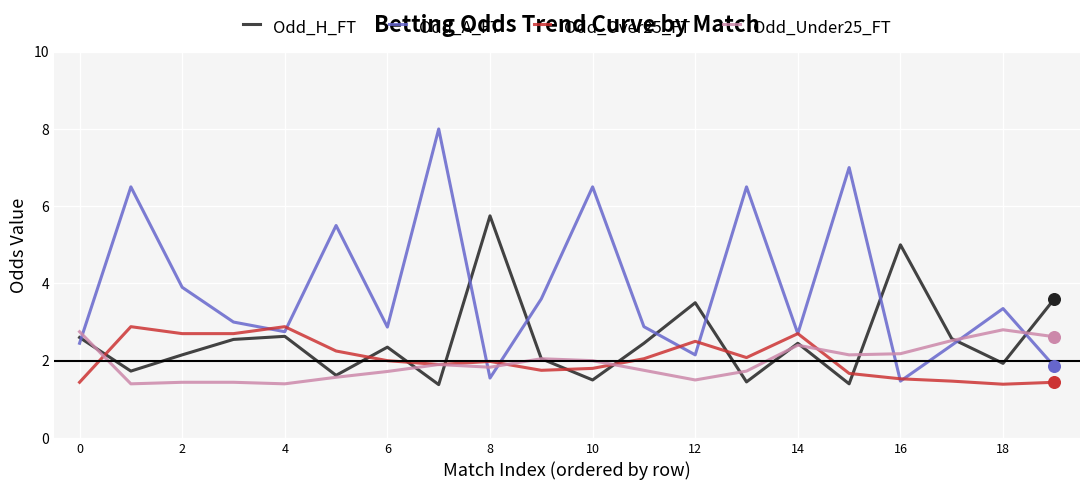

Which series has the largest total across all categories?

Odd_A_FT